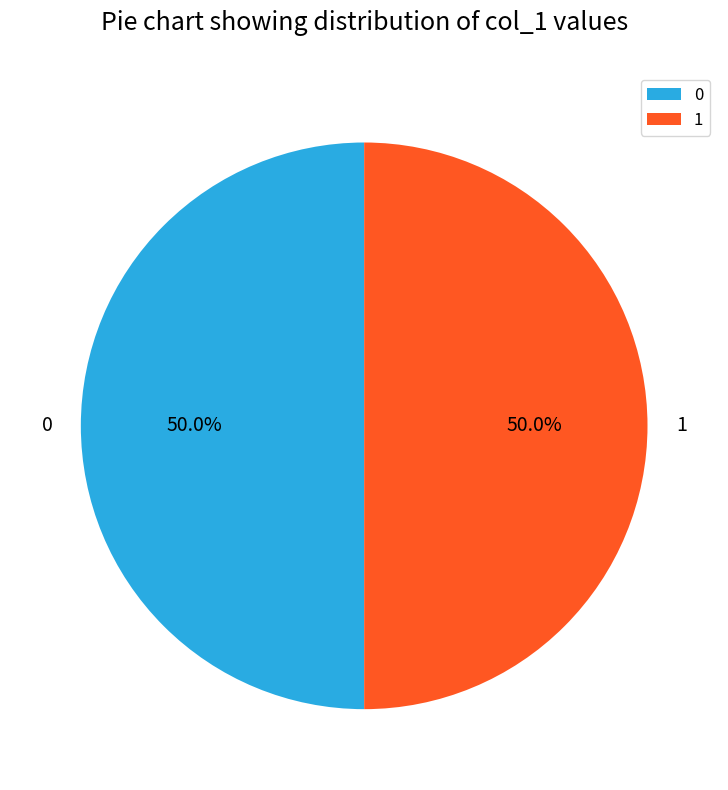

Approximately how many times larger is the value at 0 compared to 1?

1.0